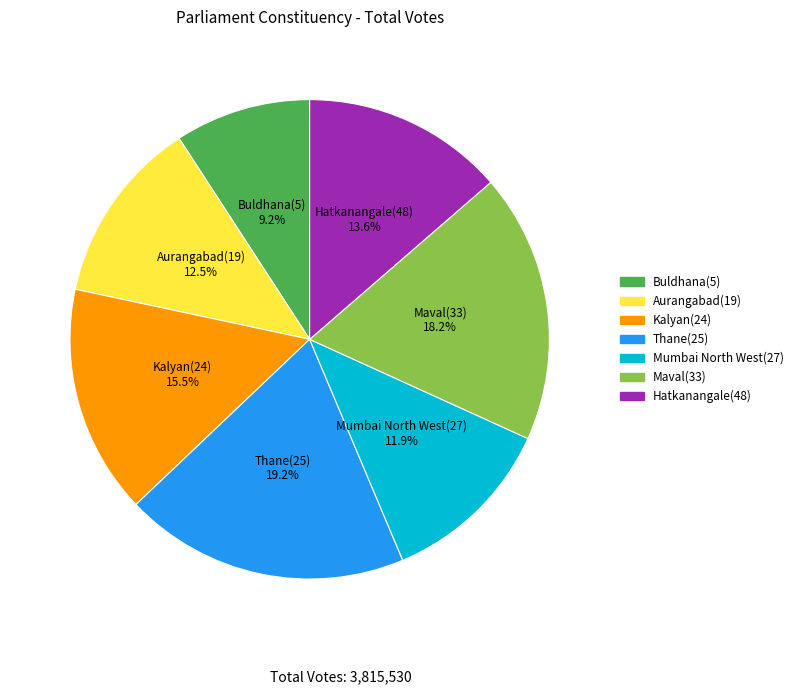

Which category has the smallest portion of the pie?

Buldhana(5)